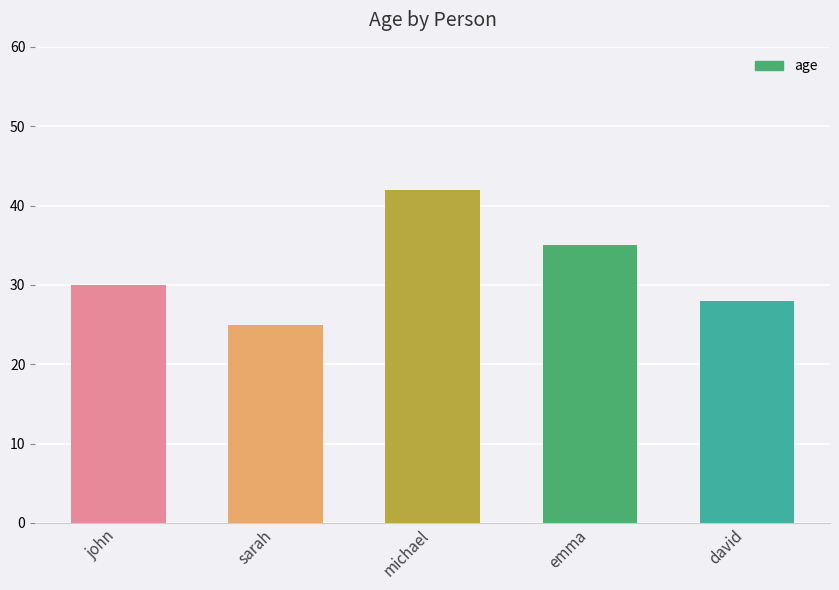

The chart shows a value of 35 at emma. True or false?

True